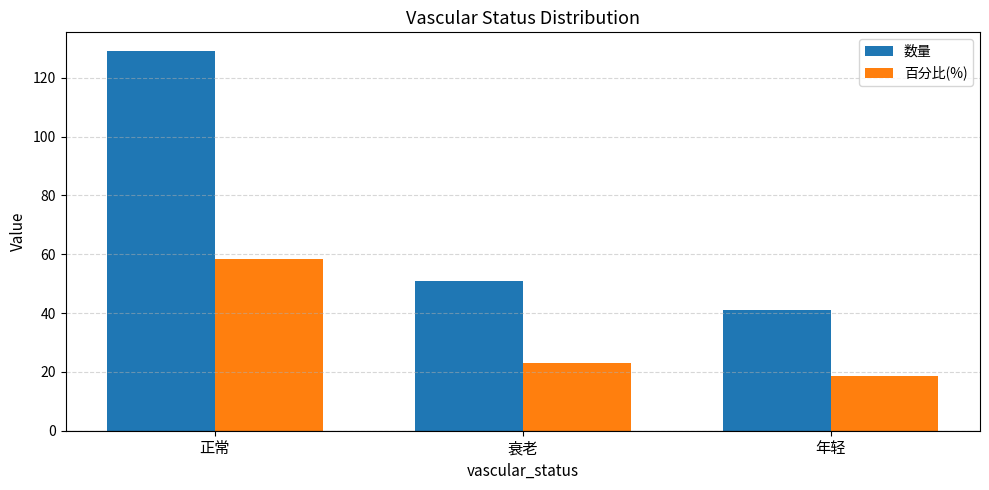

What is the value of the 数量 bar at the 1st from the left?

129.0